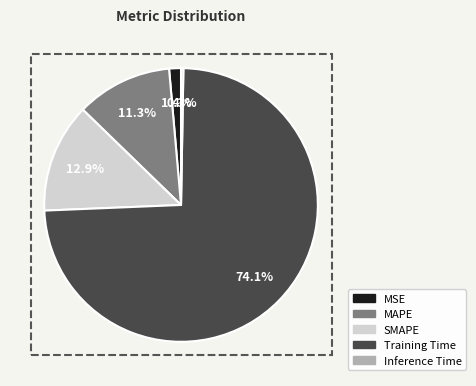

To the nearest percent, what is the combined percentage of Training Time and MAPE?

85%